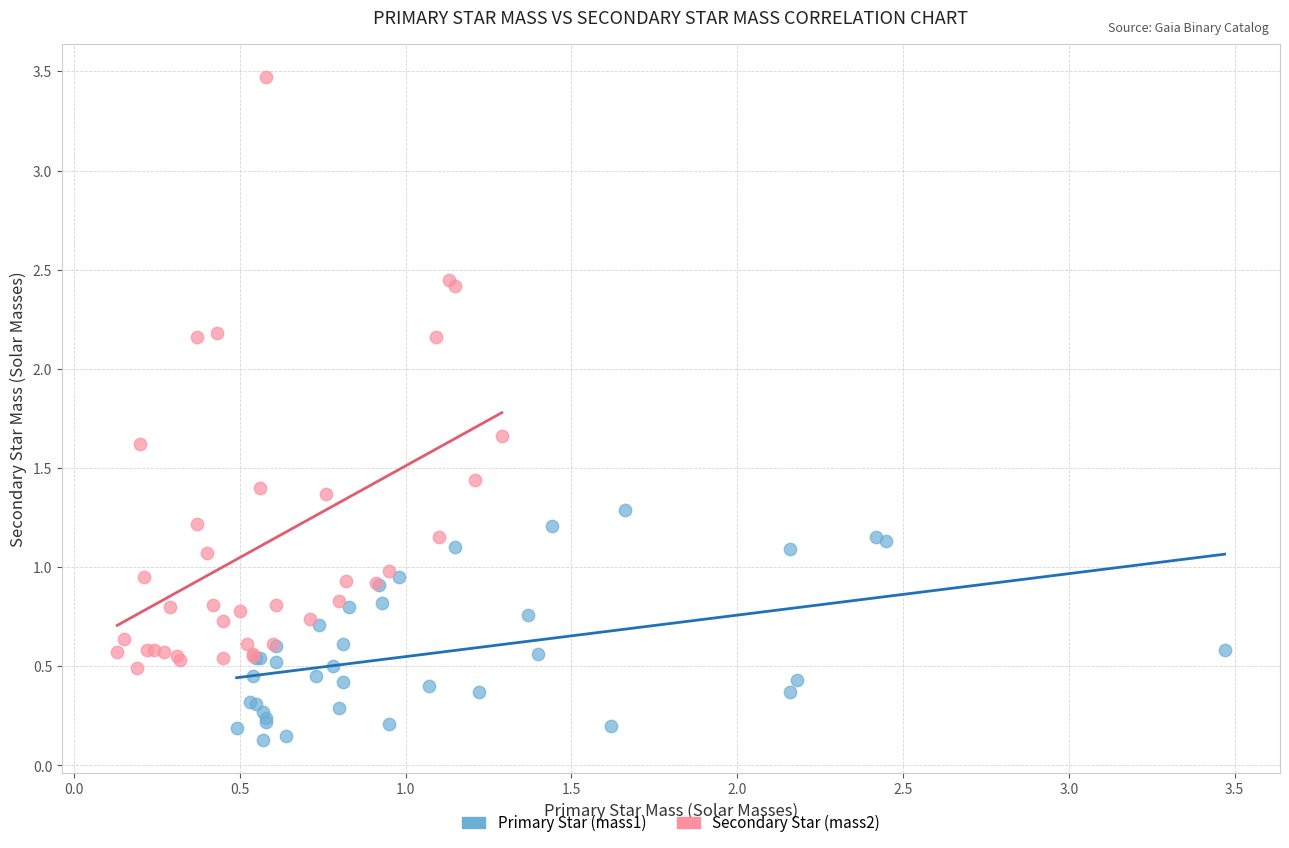

Which series has the widest spread of Y values?

Secondary Star (mass2)